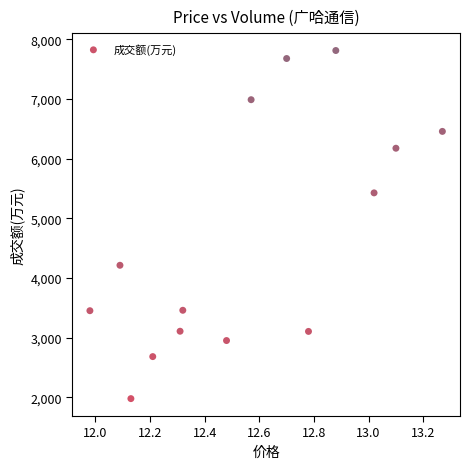

What is the range of Y values (max minus min)?

5832